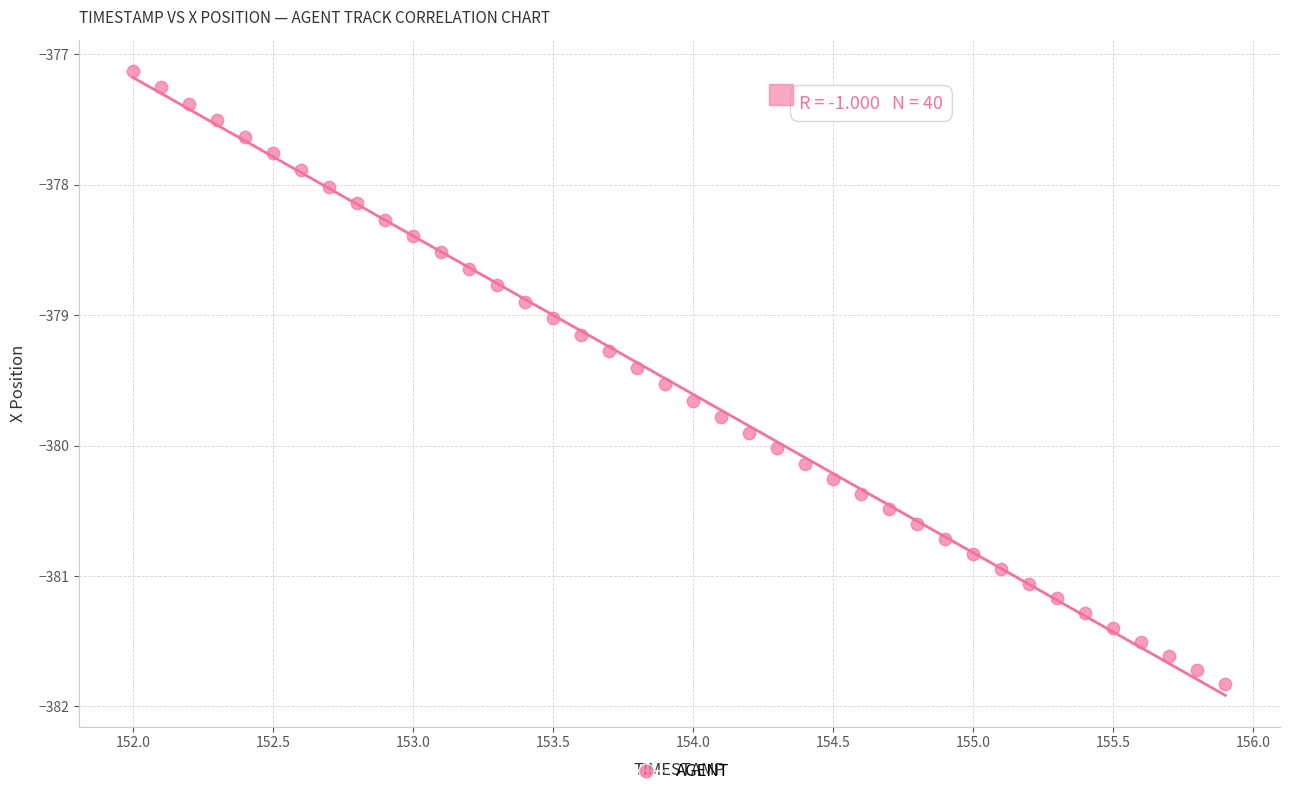

What is the range of X values (max minus min)?

3.9